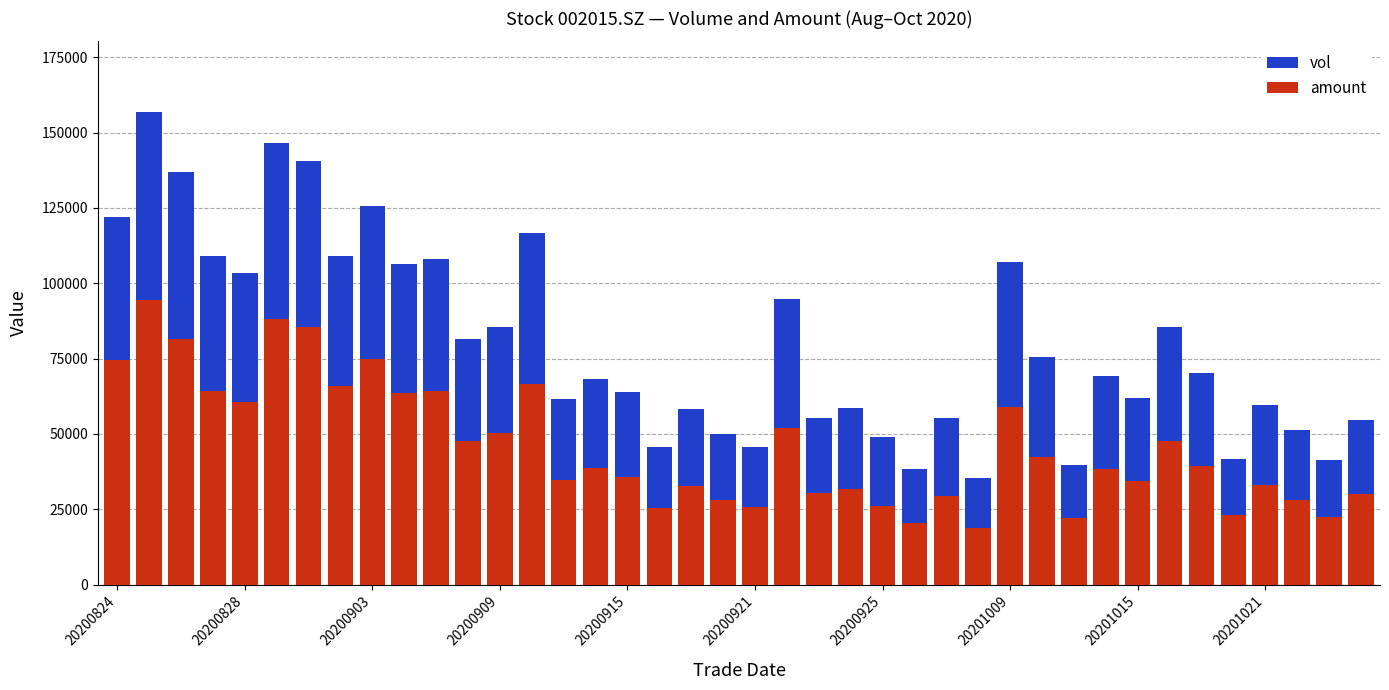

The vol series shows 40855.6 at 20200915. True or false?

False